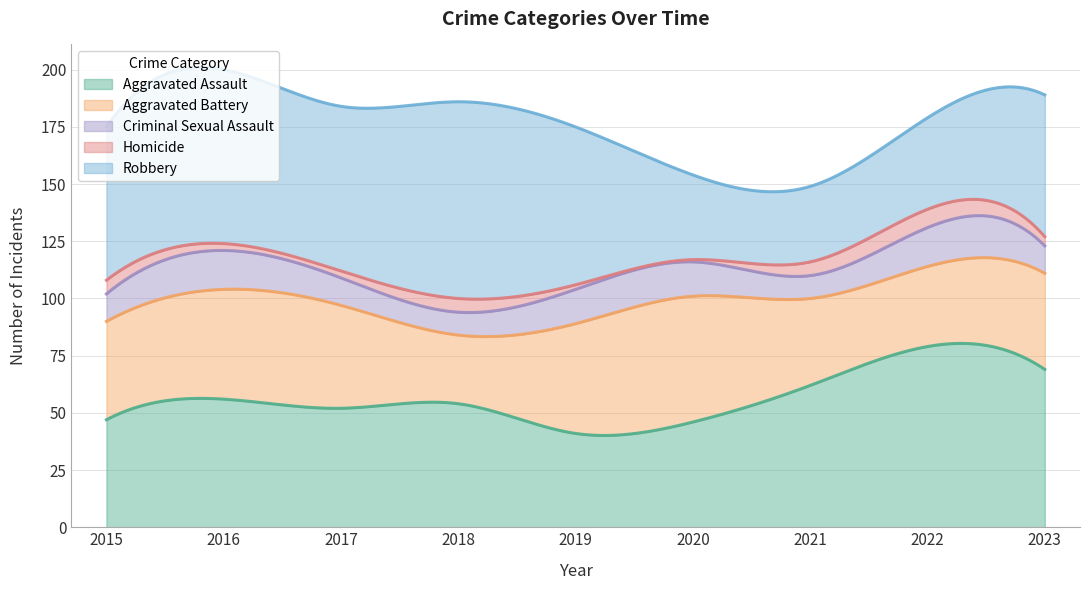

The value of Aggravated Battery at 2015 is 67. True or false?

False